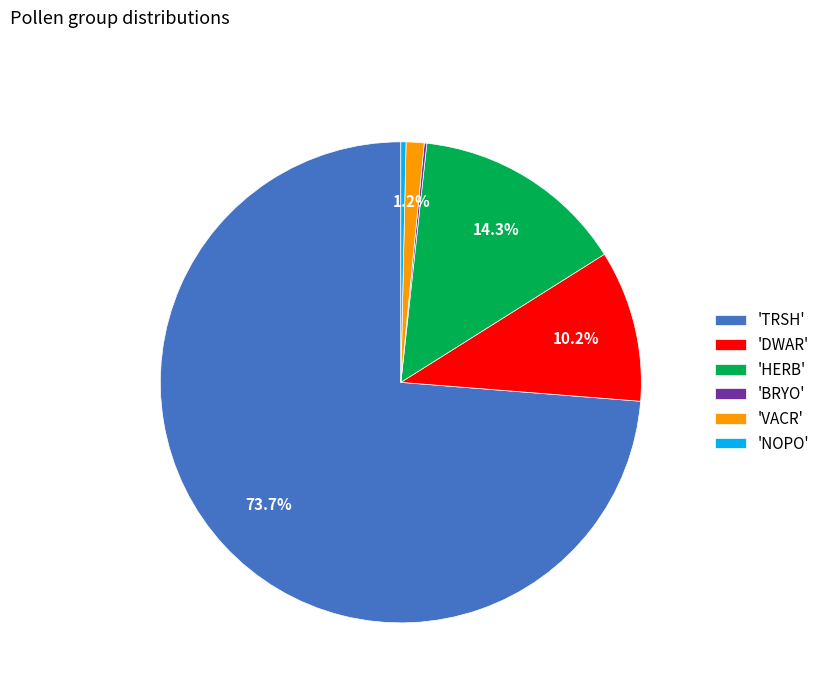

Which slice is the largest?

'TRSH'